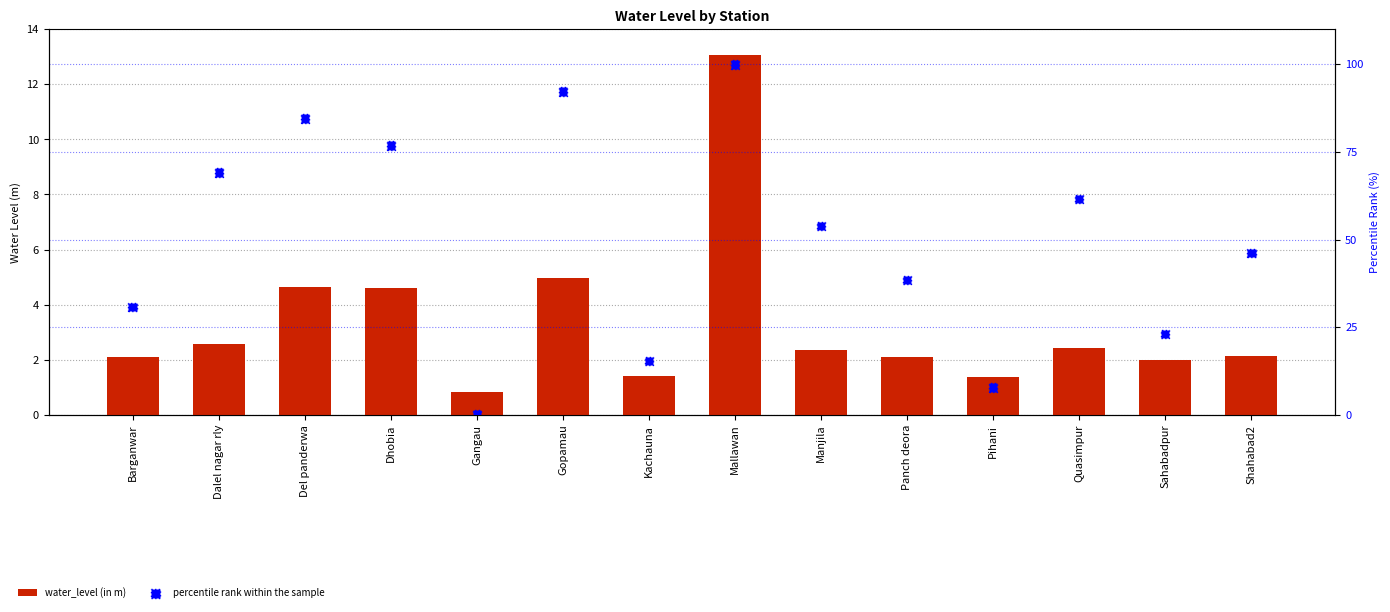

What is the total value across all series at Manjila?

56.2